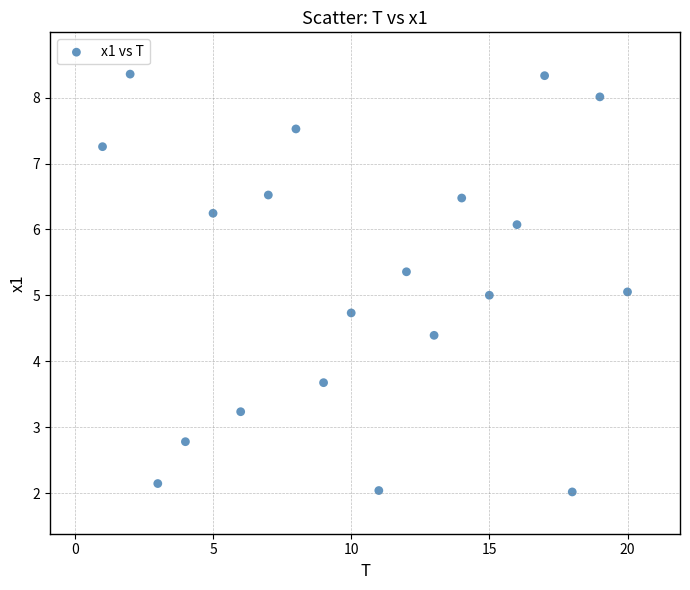

What is the range of Y values (max minus min)?

6.3